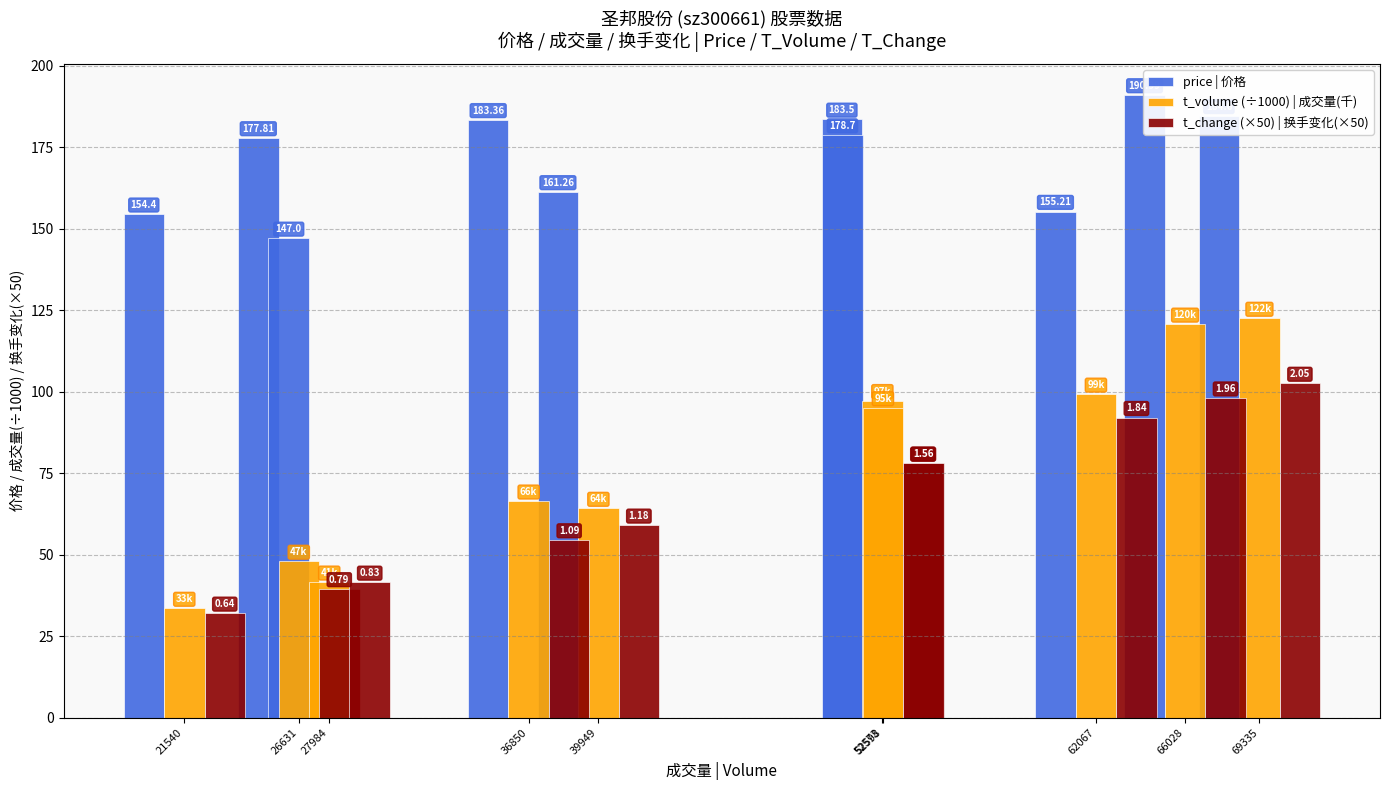

Reading right to left, list all the values displayed in this chart.

price | 价格: 154.4	147.0	155.2	161.3	184.6	178.7	191.0	183.5	183.4	177.8
t_volume (÷1000) | 成交量(千): 33.5	41.5	99.2	64.1	122.4	95.0	120.6	97.2	66.4	47.9
t_change (×50) | 换手变化(×50): 32.0	41.5	92.0	59.0	102.5	78.0	98.0	78.0	54.5	39.5